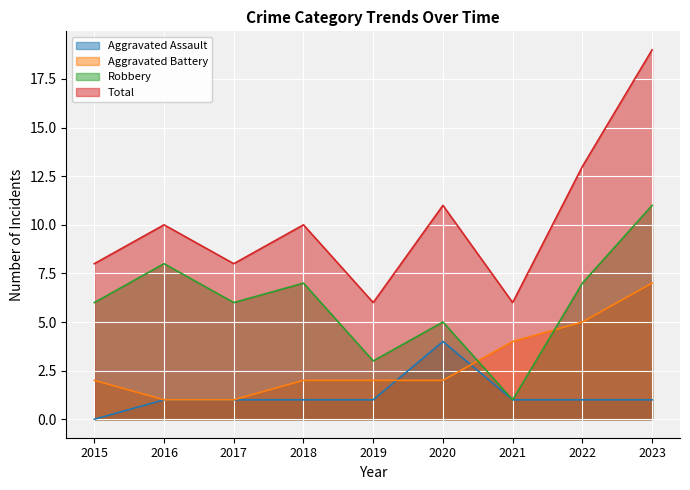

How many lines are shown in the chart?

4